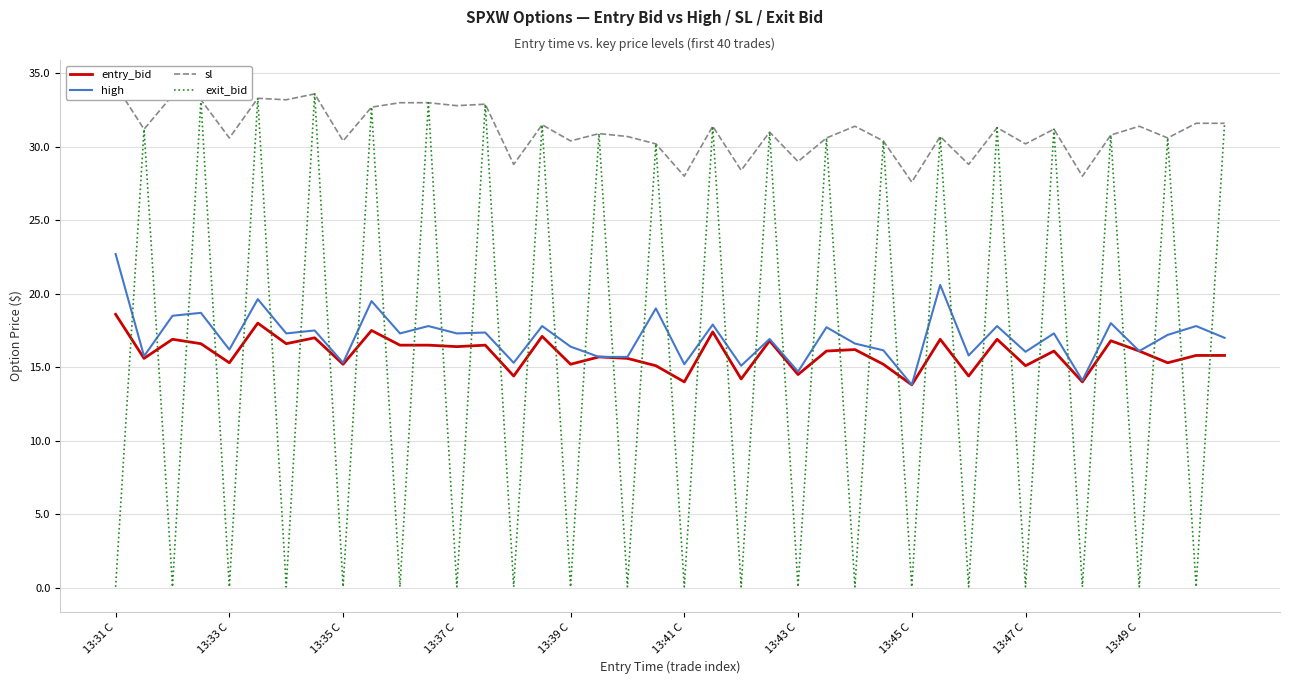

Is the value of sl at 26 greater than the value of exit_bid at 13?

No